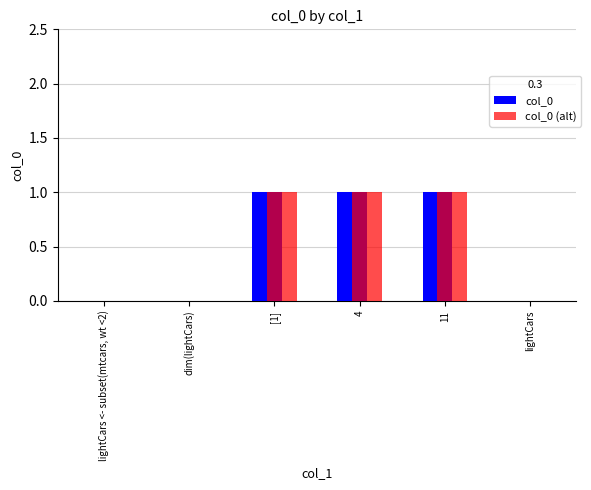

What is the difference between the col_0 (alt) values at 4 and dim(lightCars)?

1